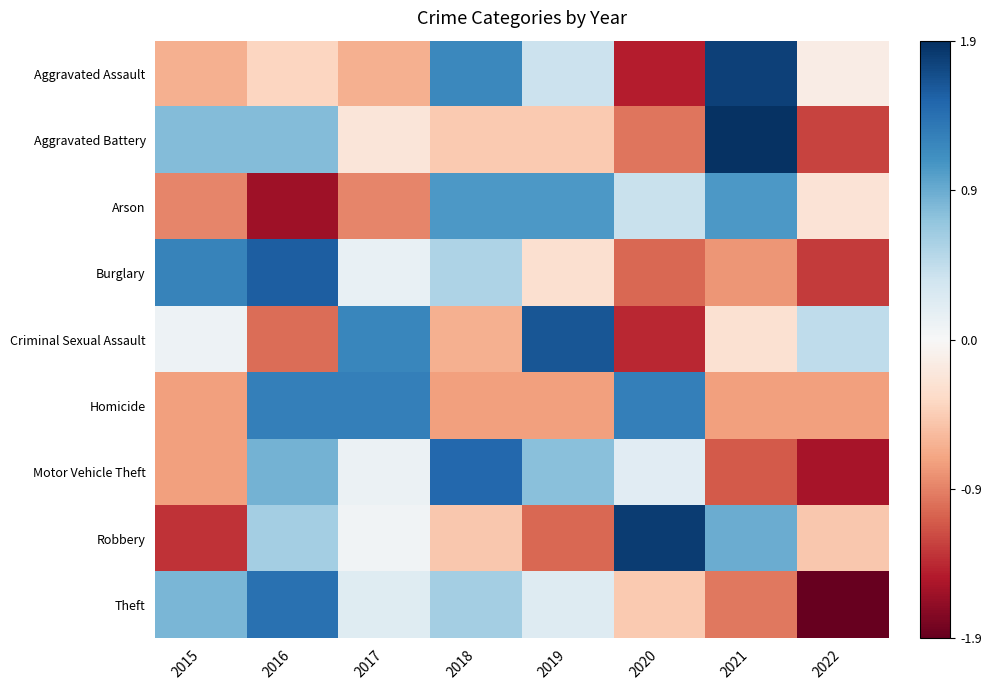

Rank the series by their maximum value, from highest to lowest.

Aggravated Battery, Robbery, Aggravated Assault, Criminal Sexual Assault, Burglary, Motor Vehicle Theft, Theft, Homicide, Arson